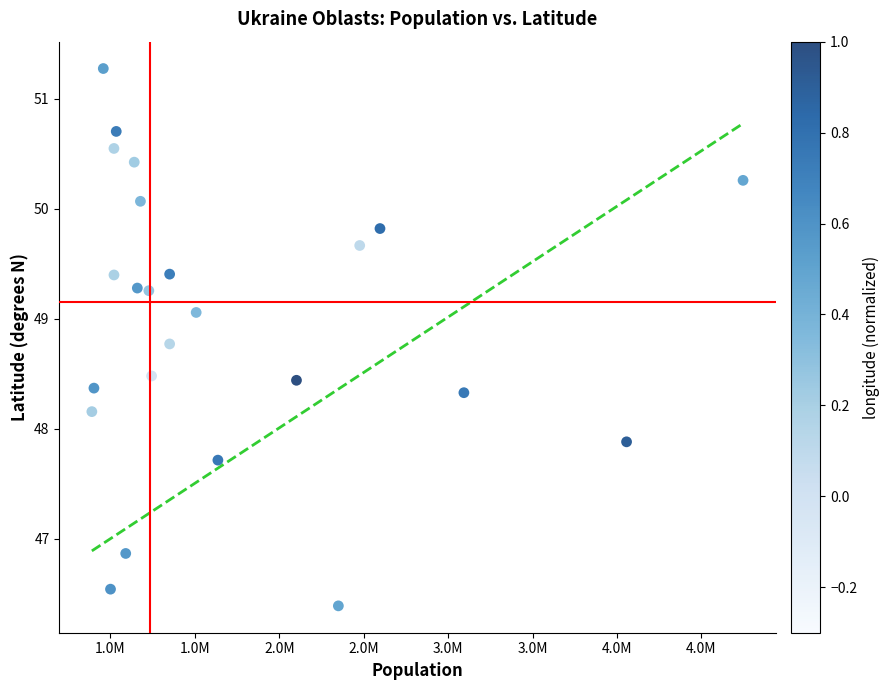

What is the range of Y values (max minus min)?

4.9